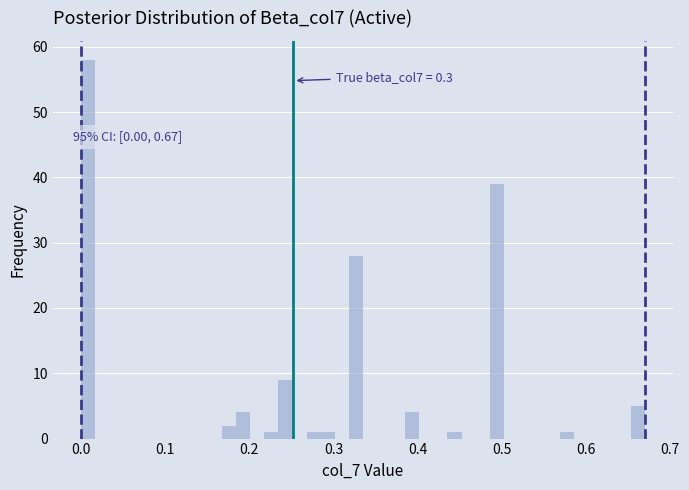

Around what value on the x-axis is the tallest bar? Give the approximate position of its centre, as read against the axis.

0.01